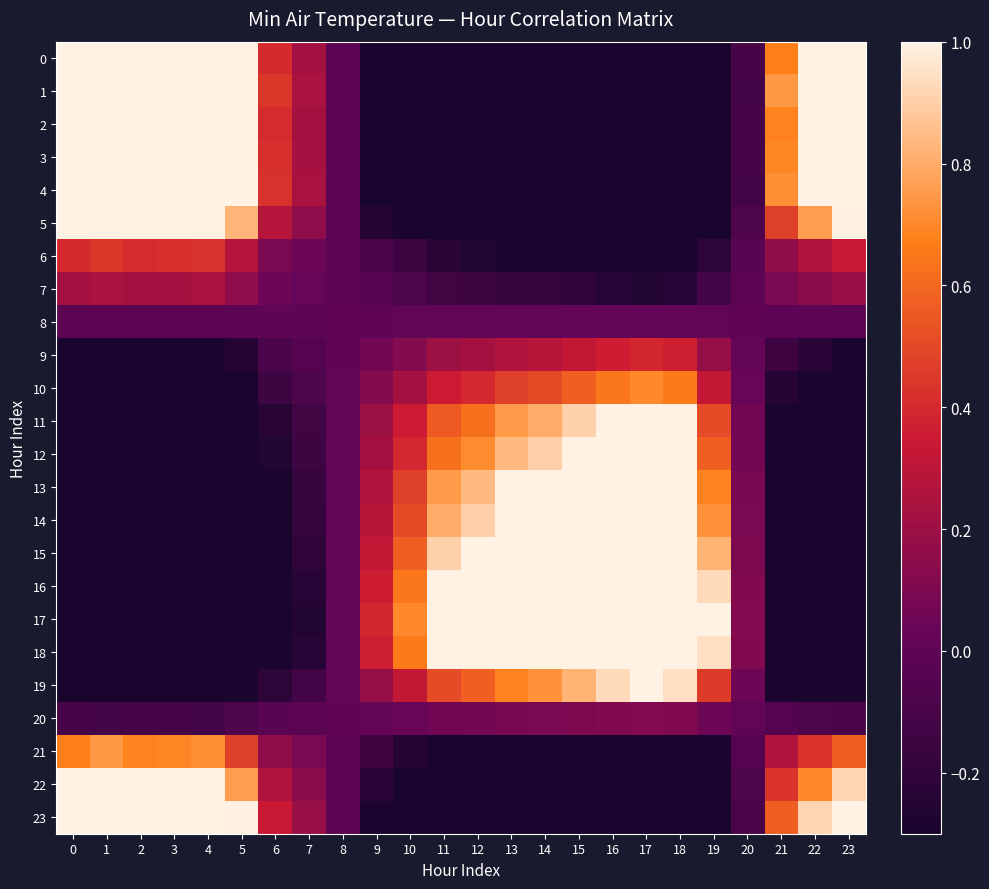

What is the maximum value shown in the chart?

1.0